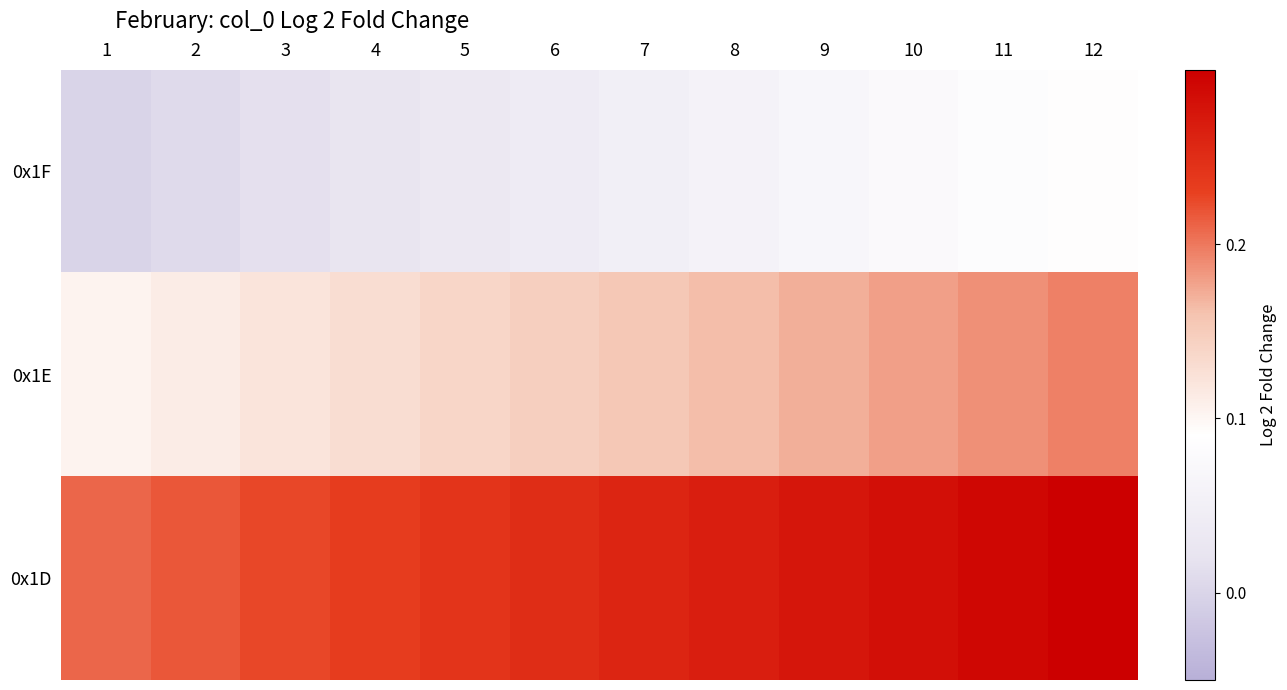

Which series has the largest range (max minus min)?

0x1E